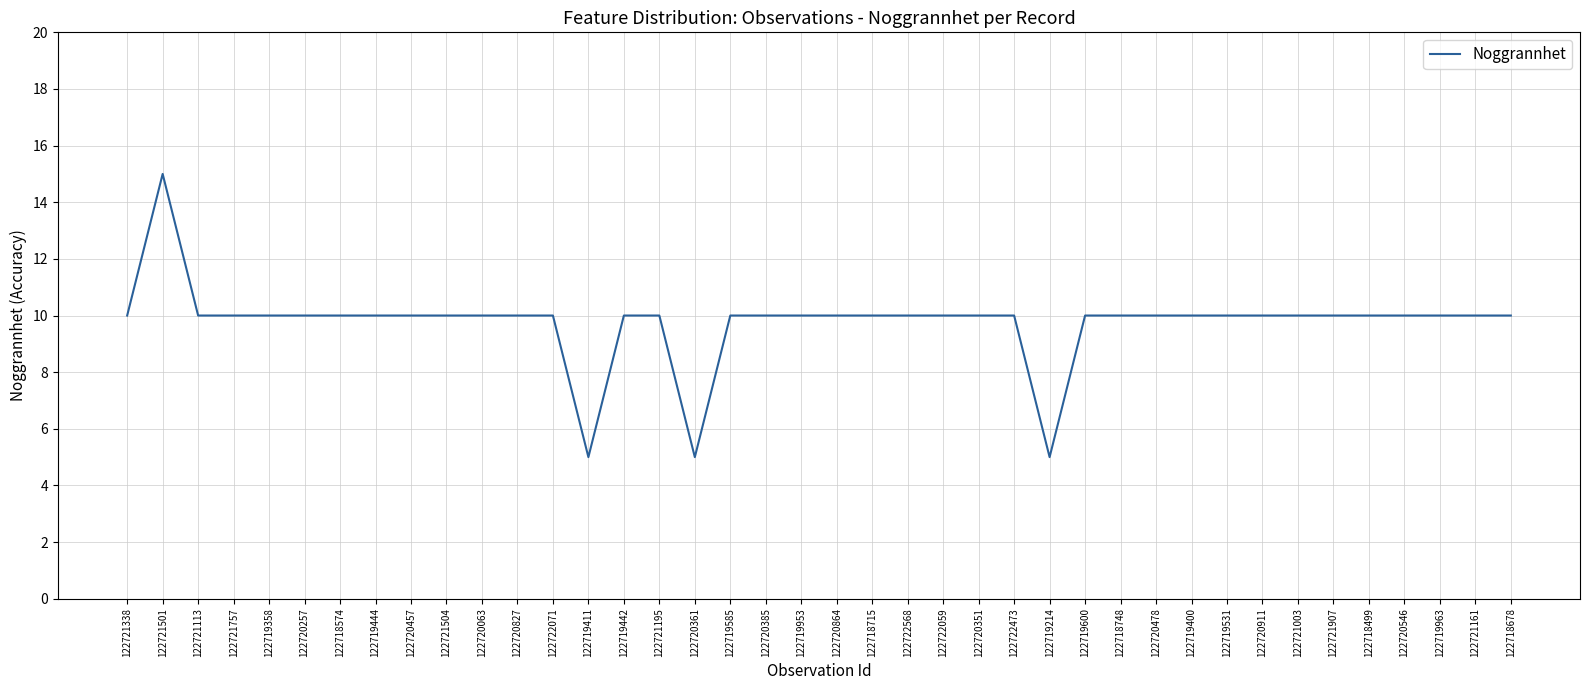

What position from the left is 122719442?

15